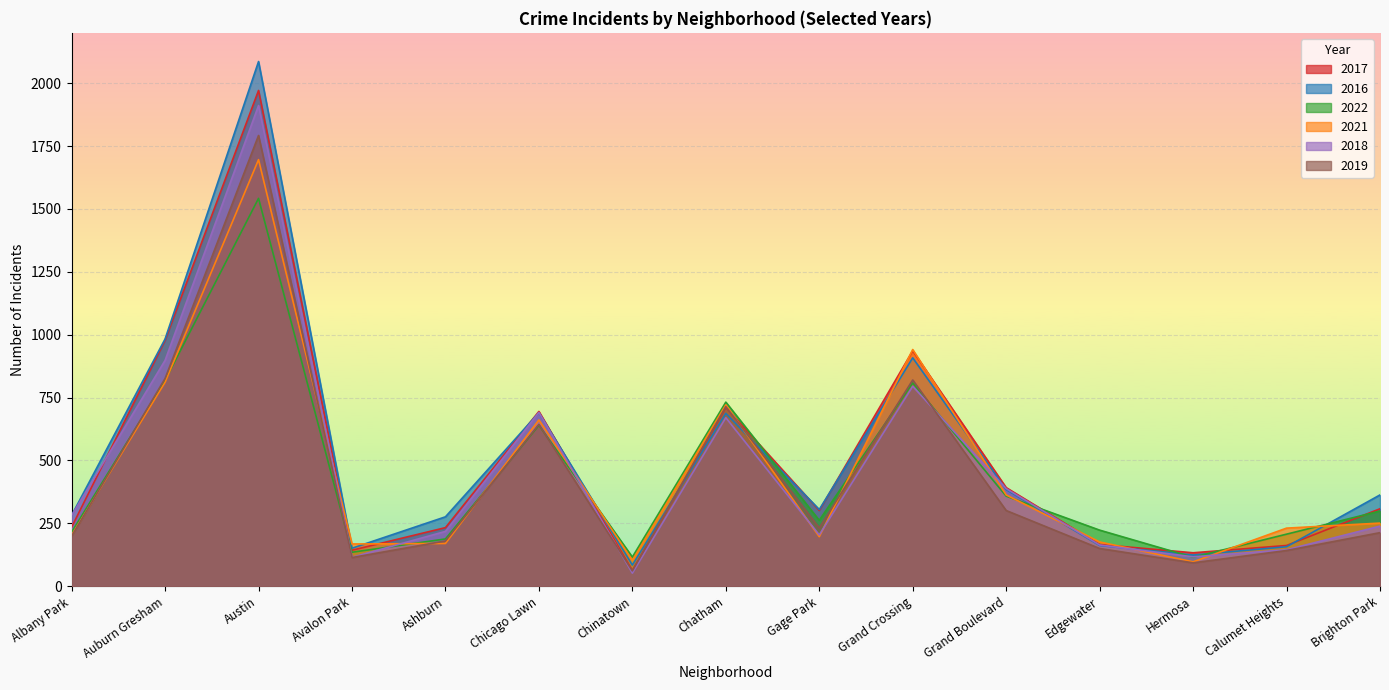

What is the total value across all series at Calumet Heights?

1044